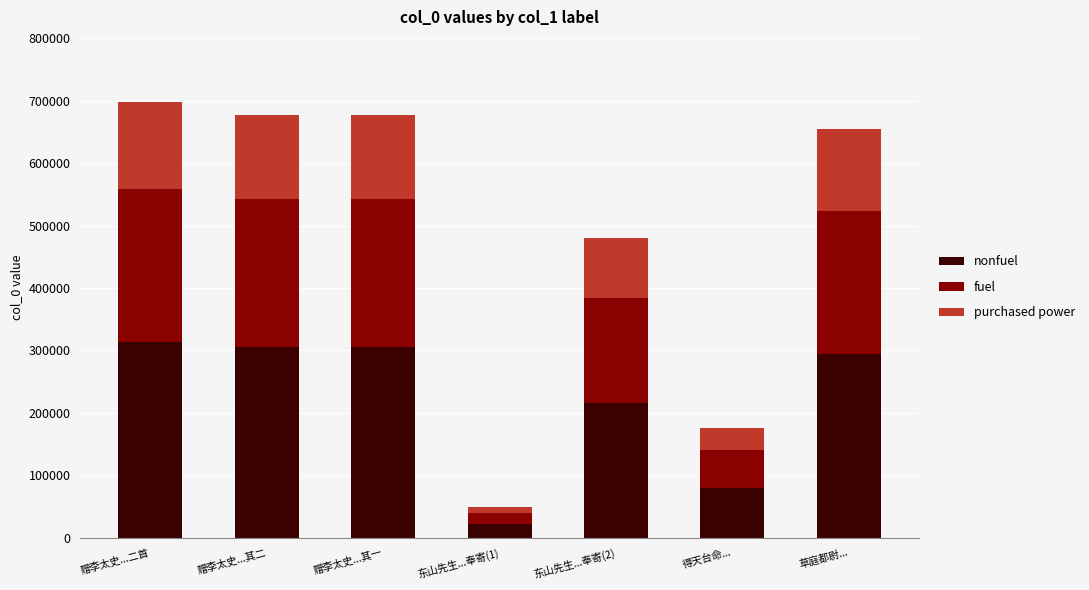

What is the total value across all series at 赠李太史...其二?

677503.0